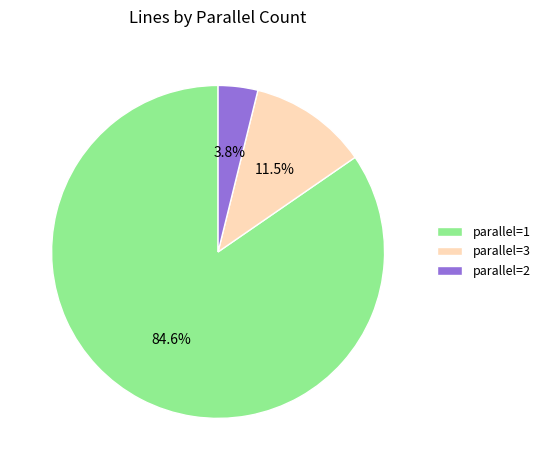

To the nearest percent, what is the difference between the parallel=1 and parallel=3 slice percentages?

73%